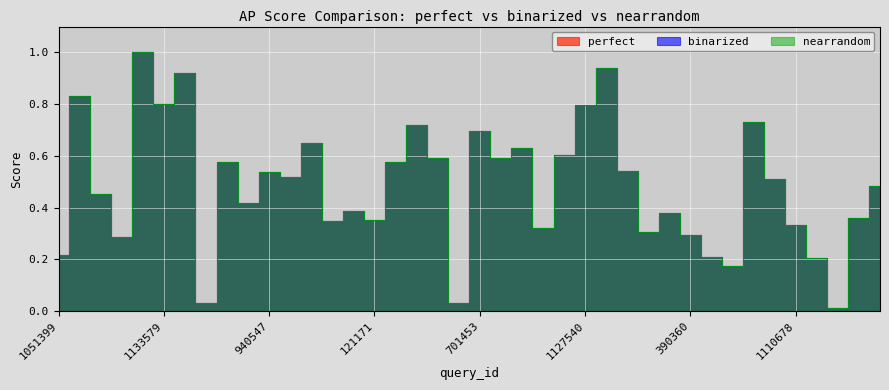

What is the value of the perfect point at the 19th from the left?

0.6